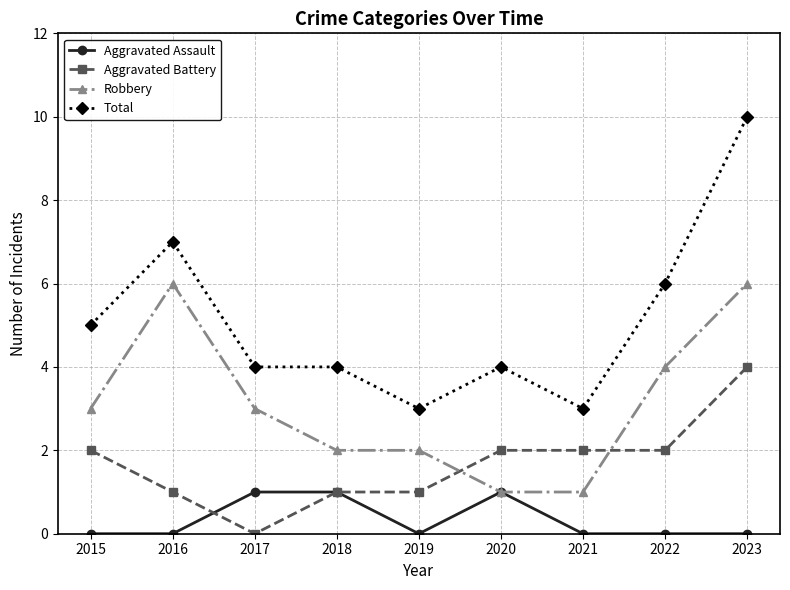

Reading right to left, transcribe all the data shown in this chart.

Aggravated Assault: 2023=0	2022=0	2021=0	2020=1	2019=0	2018=1	2017=1	2016=0	2015=0
Aggravated Battery: 2023=4	2022=2	2021=2	2020=2	2019=1	2018=1	2017=0	2016=1	2015=2
Robbery: 2023=6	2022=4	2021=1	2020=1	2019=2	2018=2	2017=3	2016=6	2015=3
Total: 2023=10	2022=6	2021=3	2020=4	2019=3	2018=4	2017=4	2016=7	2015=5